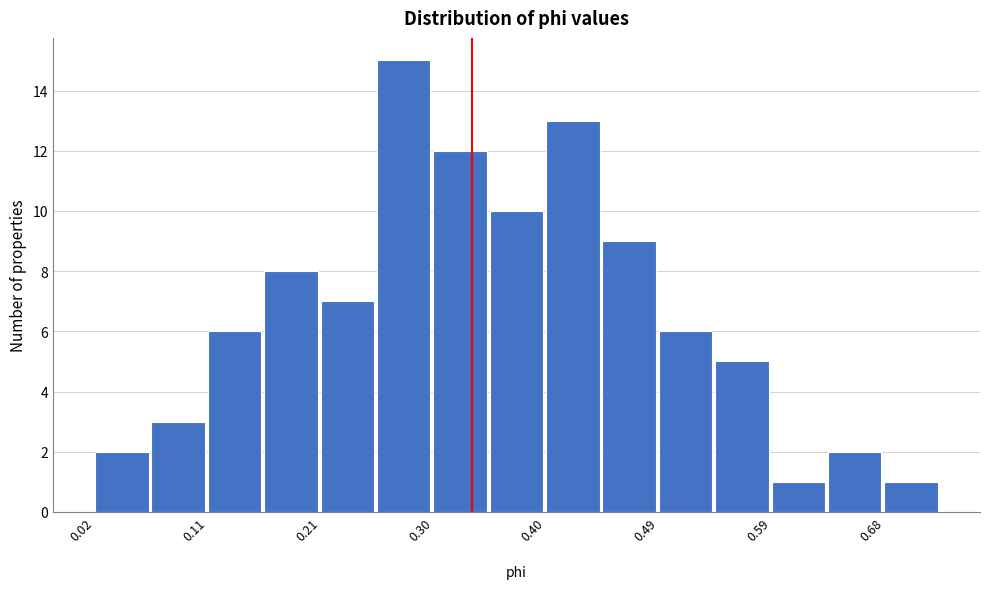

Reading left to right, list every bar in this chart as the range it spans on the x-axis followed by its height. Neither the bar edges nor the heights are printed on the chart, so give them approximately, as read against the axes.

0.02 to 0.07: 2
0.07 to 0.11: 3
0.11 to 0.16: 6
0.16 to 0.21: 8
0.21 to 0.26: 7
0.26 to 0.30: 15
0.30 to 0.35: 12
0.35 to 0.40: 10
0.40 to 0.44: 13
0.44 to 0.49: 9
0.49 to 0.54: 6
0.54 to 0.59: 5
0.59 to 0.63: 1
0.63 to 0.68: 2
0.68 to 0.73: 1